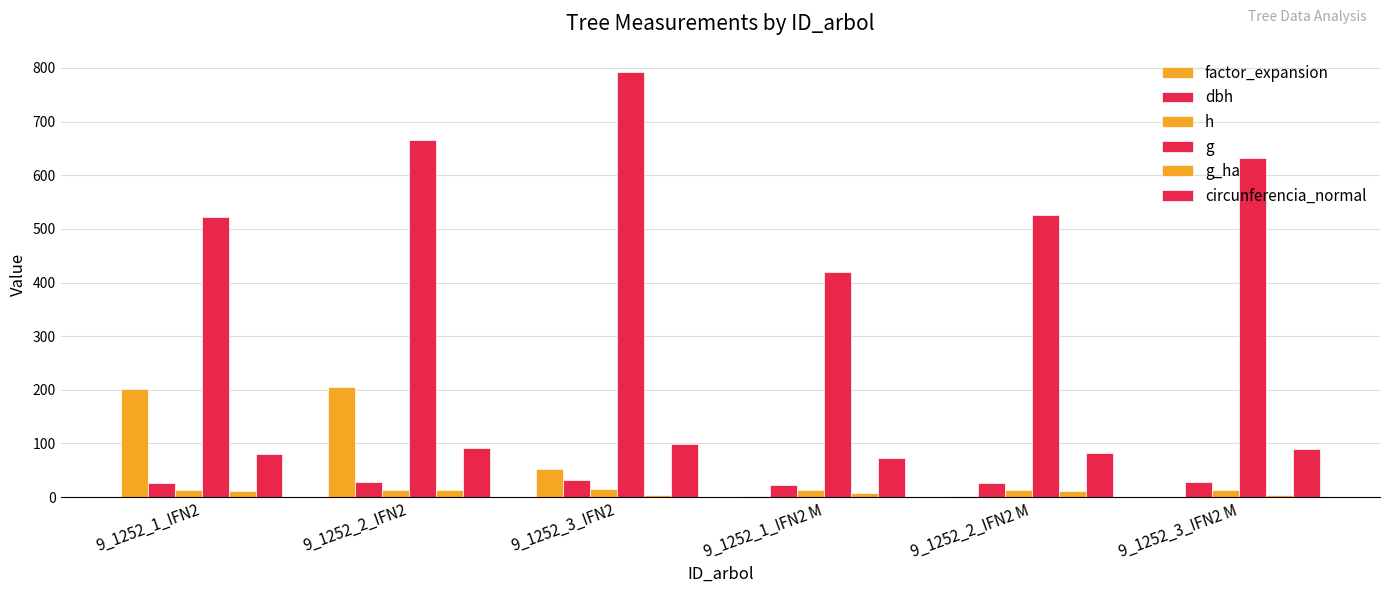

Are the bars horizontal?

No